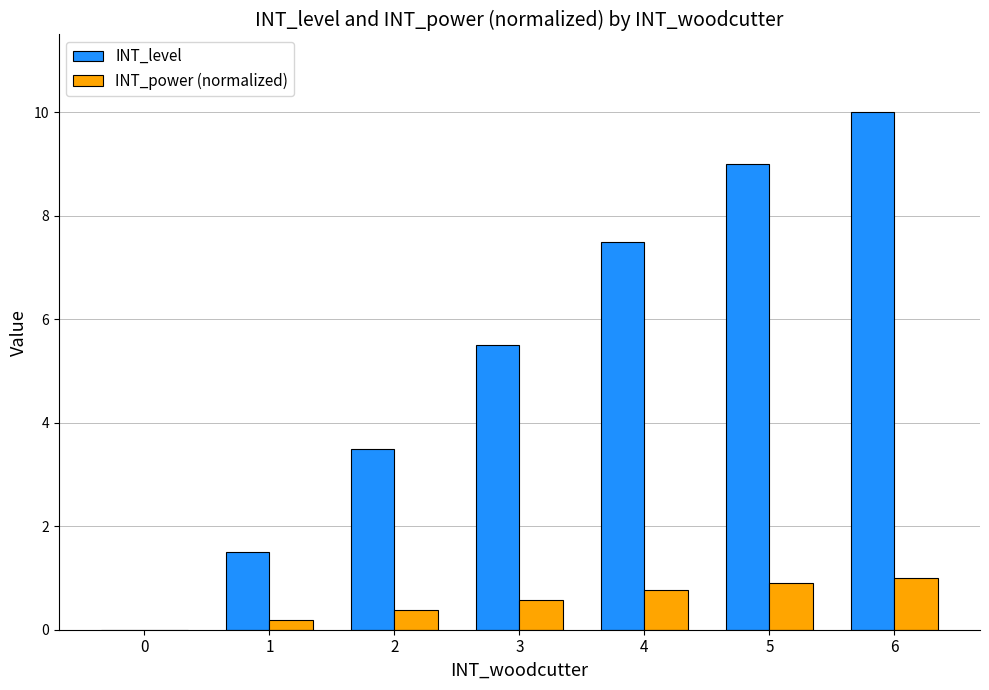

What value does the INT_power (normalized) series have at 5?

0.9